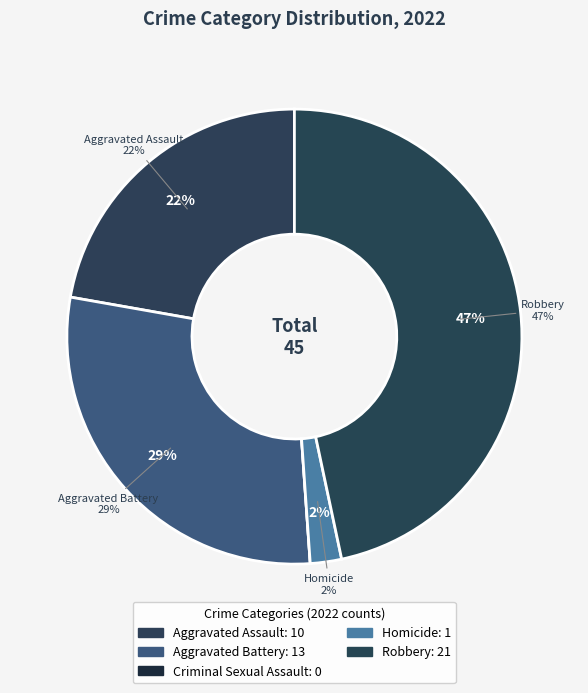

What percentage is the Robbery slice, to the nearest percent?

47%